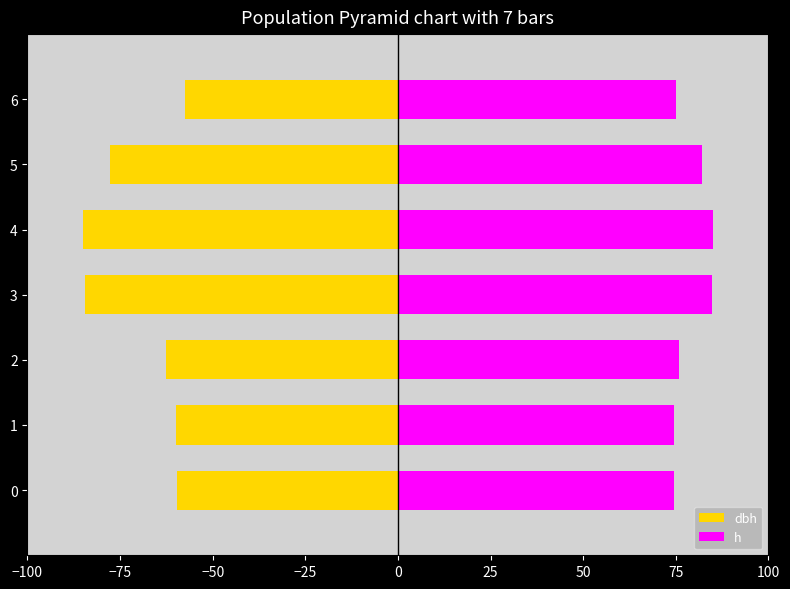

What is the sum of all h values?

551.8